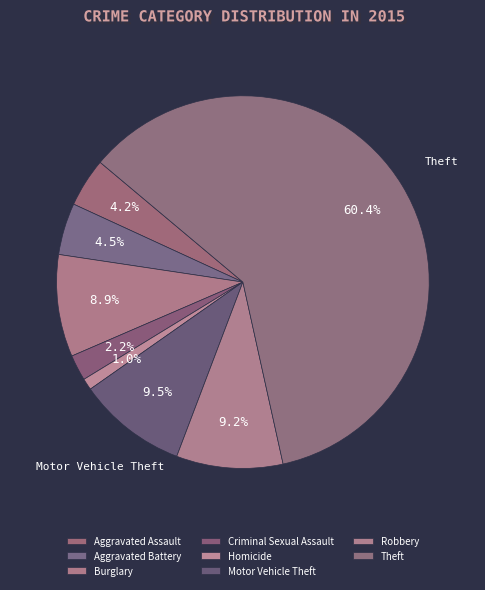

Count the number of slices in the pie.

8